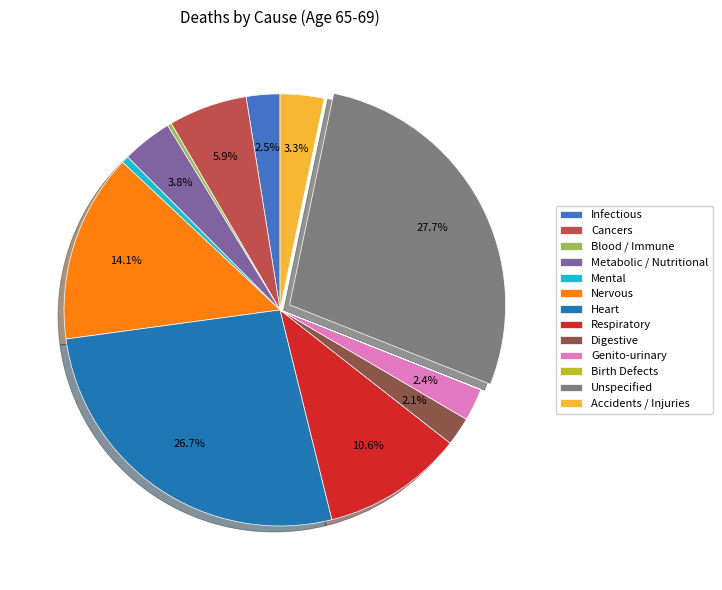

Which has a higher value, Unspecified or Nervous?

Unspecified